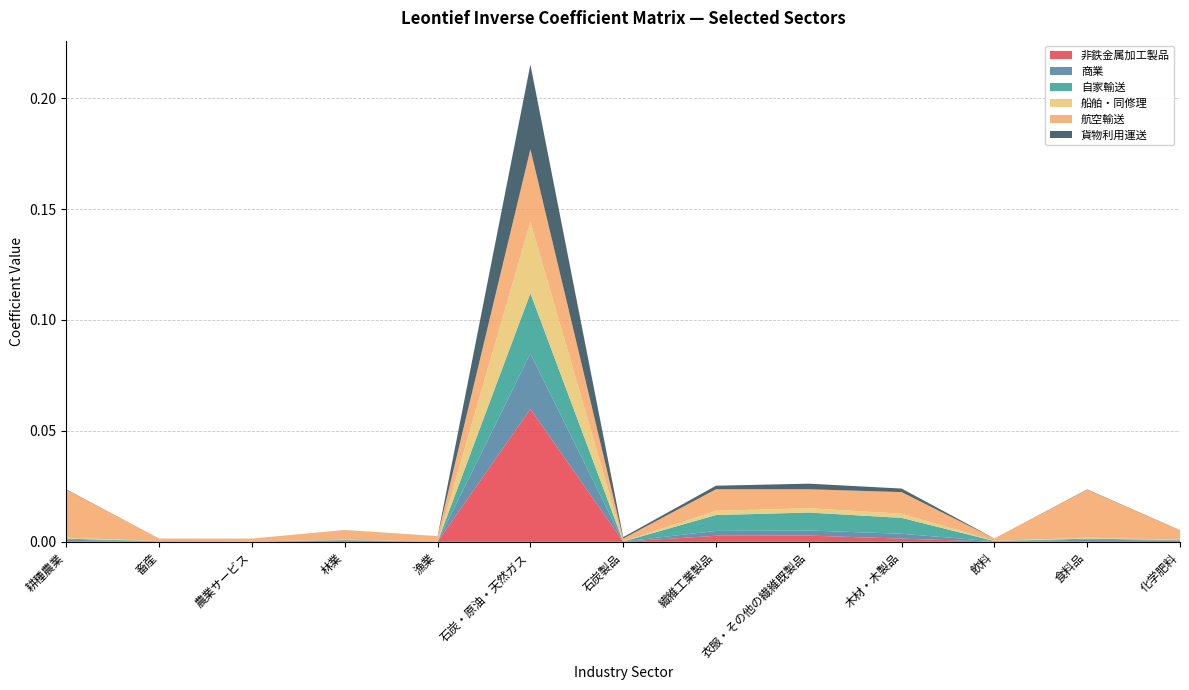

Reading right to left, what are all the values shown in this chart?

非鉄金属加工製品: 化学肥料=0.0	食料品=0.0	飲料=0.0	木材・木製品=0.0	衣服・その他の繊維既製品=0.0	繊維工業製品=0.0	石炭製品=0.0	石炭・原油・天然ガス=0.1	漁業=0.0	林業=0.0	農業サービス=0.0	畜産=0.0	耕種農業=0.0
商業: 化学肥料=0.0	食料品=0.0	飲料=0.0	木材・木製品=0.0	衣服・その他の繊維既製品=0.0	繊維工業製品=0.0	石炭製品=0.0	石炭・原油・天然ガス=0.0	漁業=0.0	林業=0.0	農業サービス=0.0	畜産=0.0	耕種農業=0.0
自家輸送: 化学肥料=0.0	食料品=0.0	飲料=0.0	木材・木製品=0.0	衣服・その他の繊維既製品=0.0	繊維工業製品=0.0	石炭製品=0.0	石炭・原油・天然ガス=0.0	漁業=0.0	林業=0.0	農業サービス=0.0	畜産=0.0	耕種農業=0.0
船舶・同修理: 化学肥料=0.0	食料品=0.0	飲料=0.0	木材・木製品=0.0	衣服・その他の繊維既製品=0.0	繊維工業製品=0.0	石炭製品=0.0	石炭・原油・天然ガス=0.0	漁業=0.0	林業=0.0	農業サービス=0.0	畜産=0.0	耕種農業=0.0
航空輸送: 化学肥料=0.0	食料品=0.0	飲料=0.0	木材・木製品=0.0	衣服・その他の繊維既製品=0.0	繊維工業製品=0.0	石炭製品=0.0	石炭・原油・天然ガス=0.0	漁業=0.0	林業=0.0	農業サービス=0.0	畜産=0.0	耕種農業=0.0
貨物利用運送: 化学肥料=0.0	食料品=0.0	飲料=0.0	木材・木製品=0.0	衣服・その他の繊維既製品=0.0	繊維工業製品=0.0	石炭製品=0.0	石炭・原油・天然ガス=0.0	漁業=0.0	林業=0.0	農業サービス=0.0	畜産=0.0	耕種農業=0.0